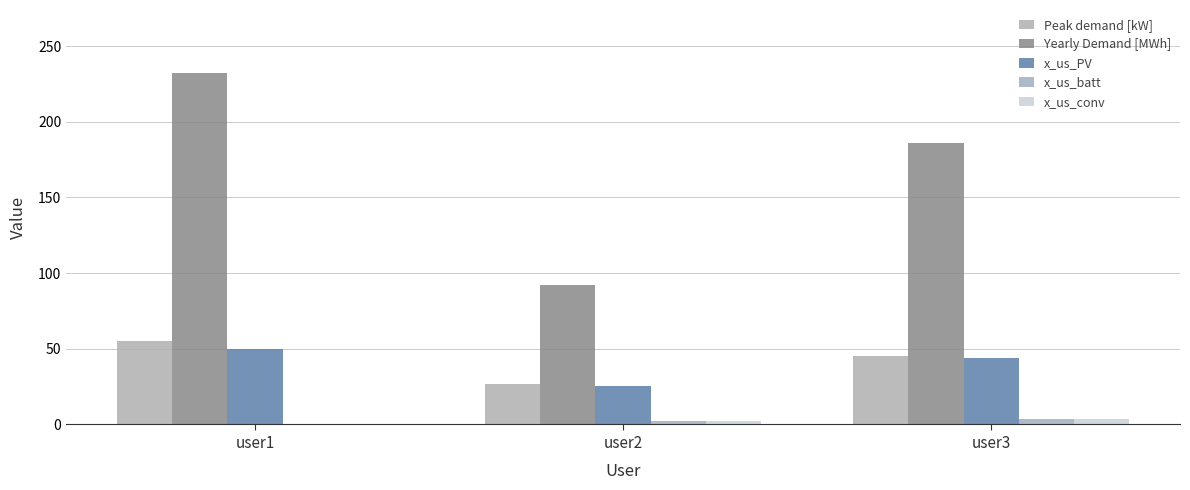

Rank the categories by x_us_conv value from lowest to highest.

user1, user2, user3